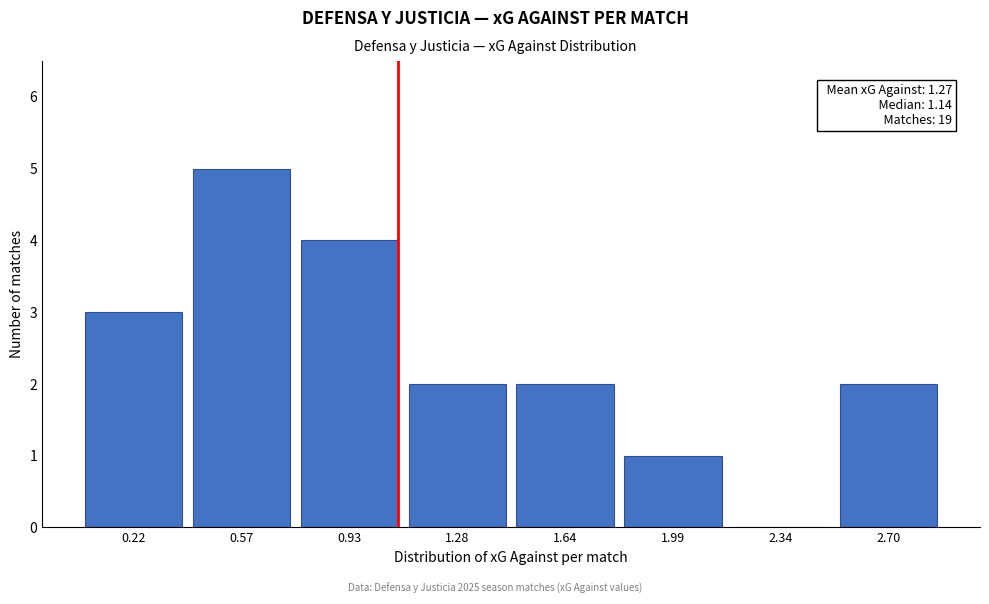

Reading left to right, list all the values displayed in this chart.

0.22=3	0.57=5	0.93=4	1.28=2	1.64=2	1.99=1	2.34=0	2.70=2